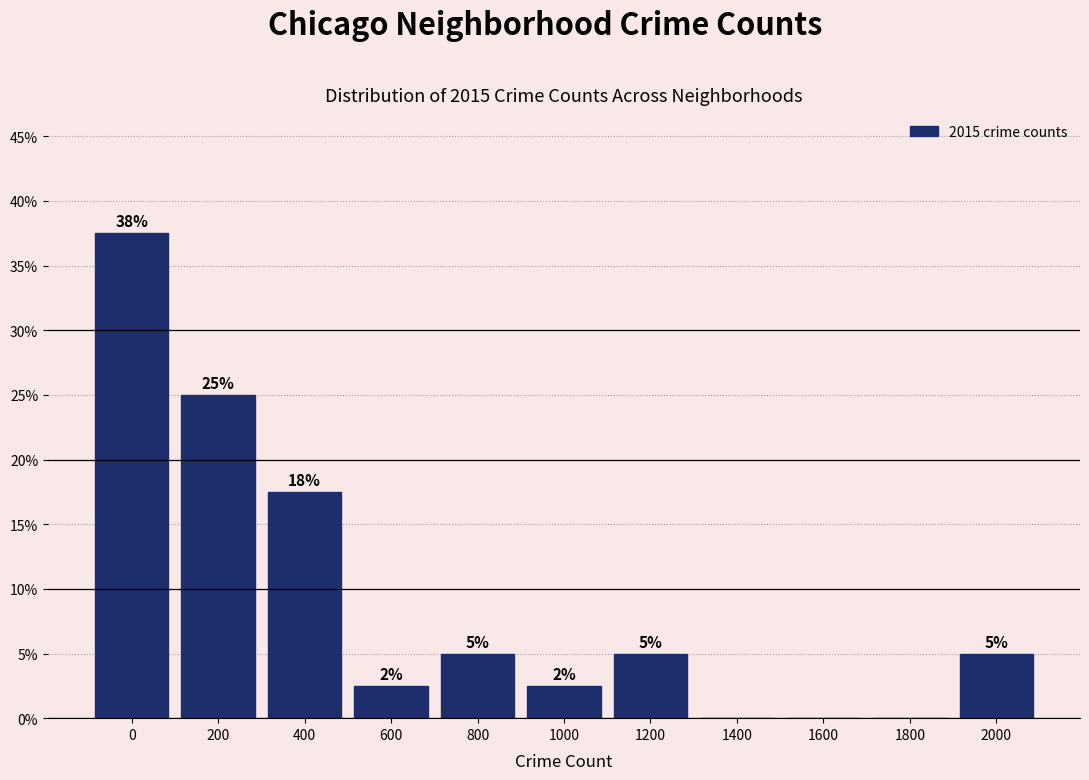

What is the maximum value shown in the chart?

37.5